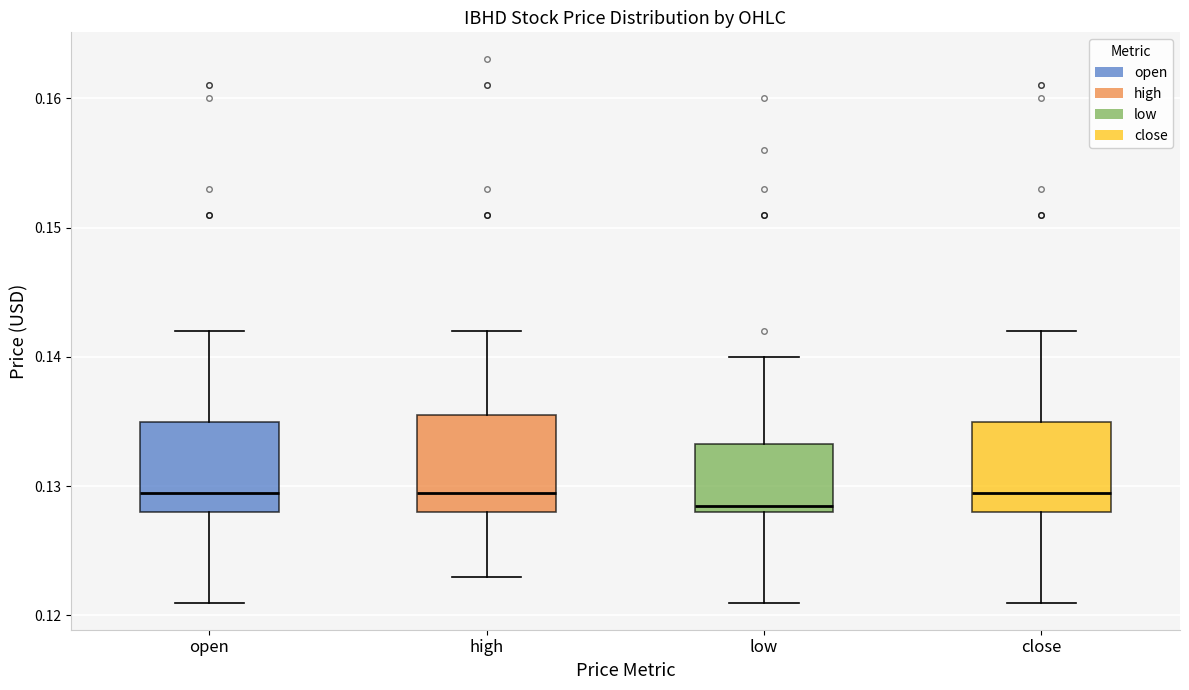

Reading left to right, transcribe this box plot: for each box, give where its median line is, the range the box spans, and where its two whiskers end, as read against the y-axis. The values are not printed on the chart, so give them approximately, as read against the axis.

open: median 0.130, box 0.128 to 0.135, whiskers 0.121 to 0.142
high: median 0.130, box 0.128 to 0.136, whiskers 0.123 to 0.142
low: median 0.129, box 0.128 to 0.133, whiskers 0.121 to 0.140
close: median 0.130, box 0.128 to 0.135, whiskers 0.121 to 0.142